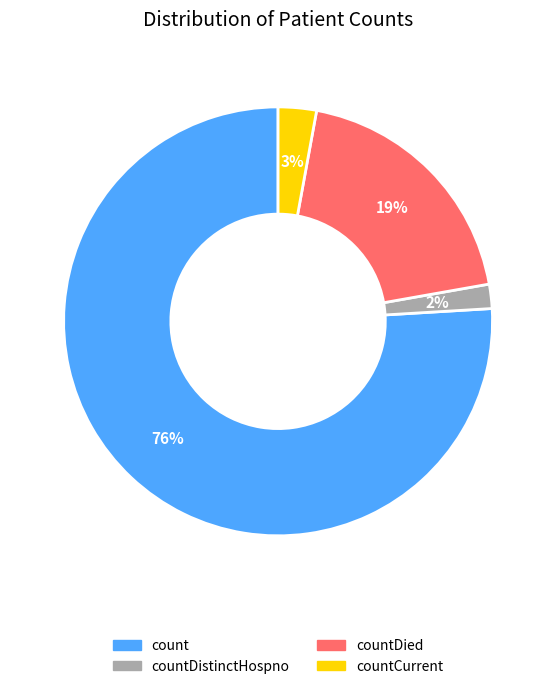

Count the number of slices in the pie.

4